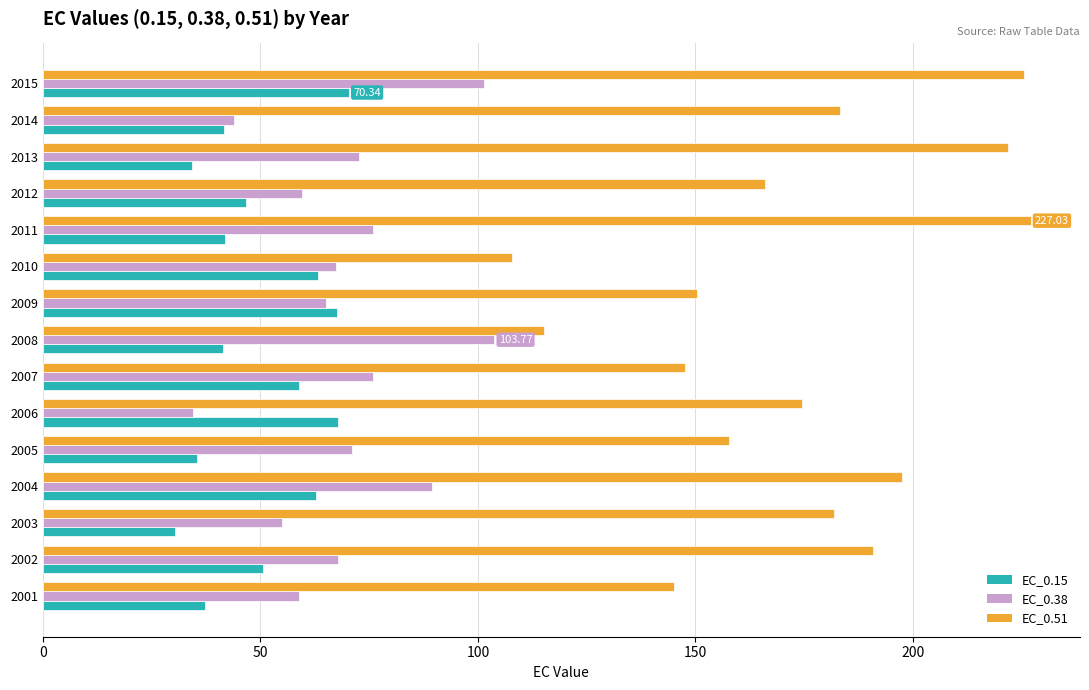

Which series has the largest total across all categories?

EC_0.51